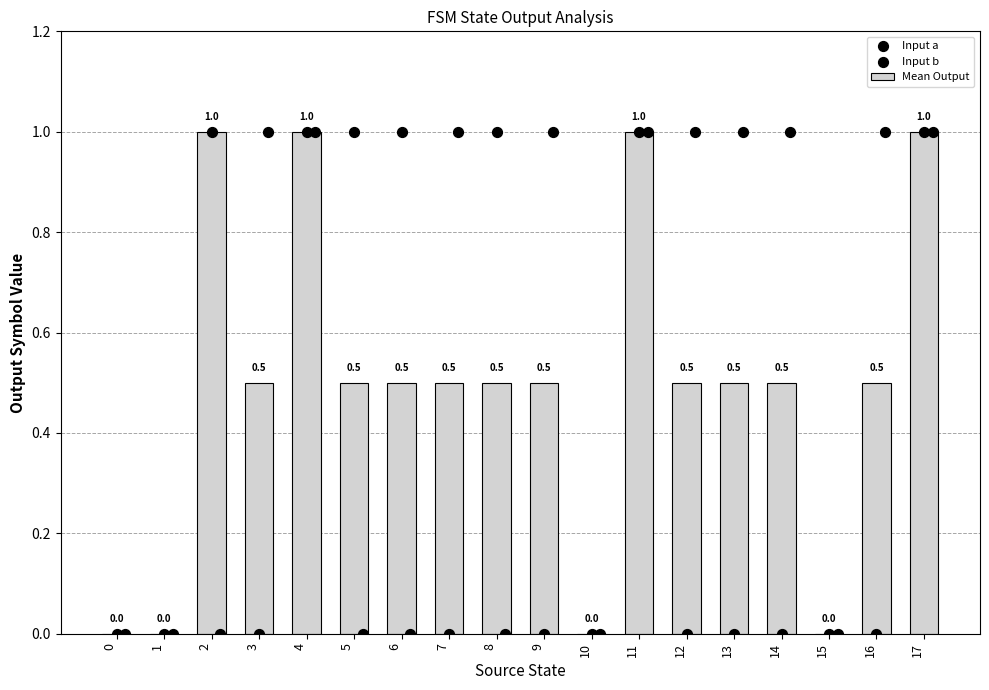

At which category is the sum across all series the highest?

4